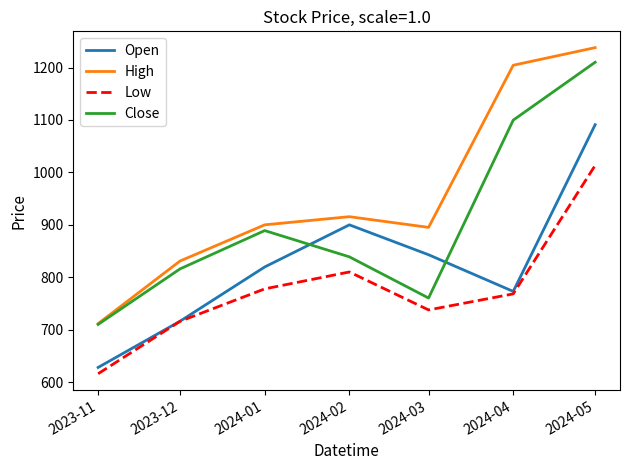

Does the chart display data point markers on the line(s)?

No